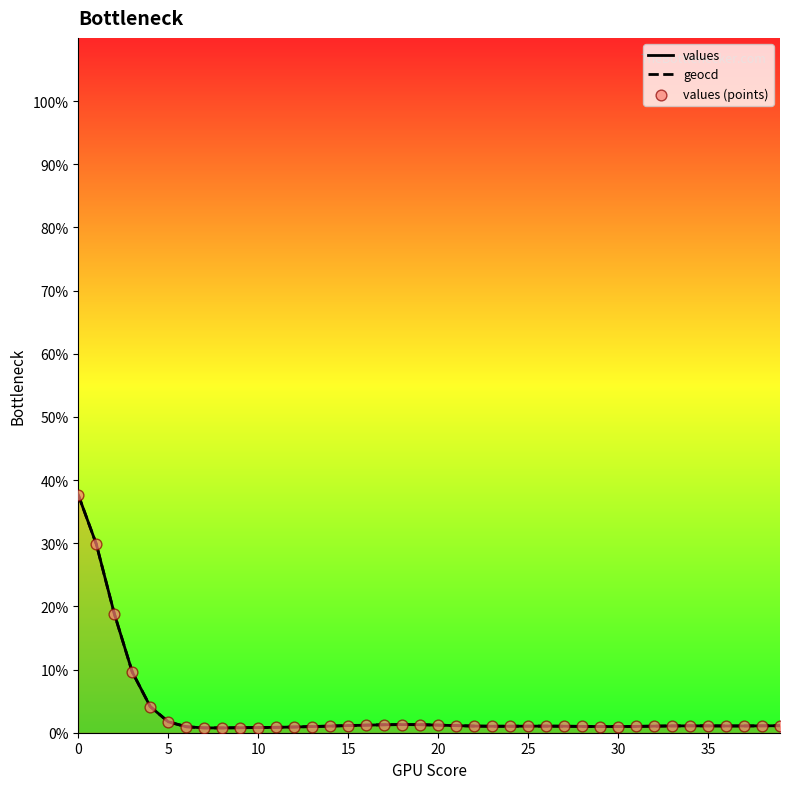

What is the total value across all series at 36?

3.2